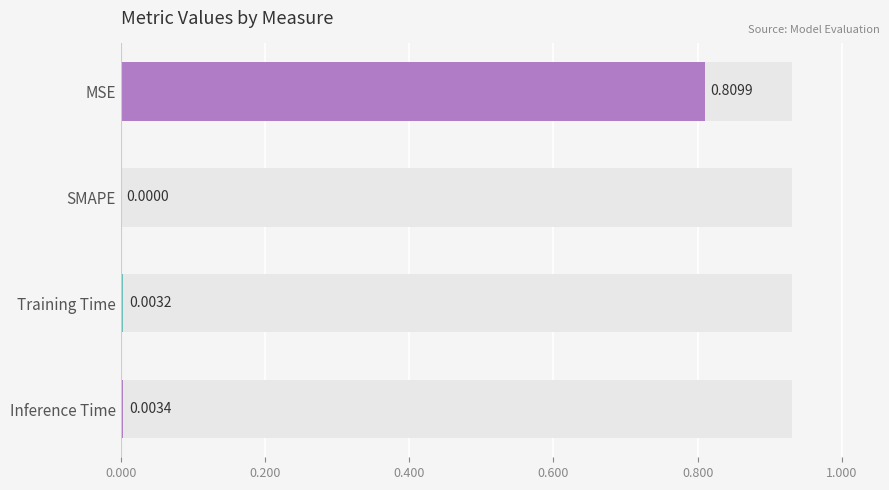

What is the difference between the values at SMAPE and MSE?

0.8